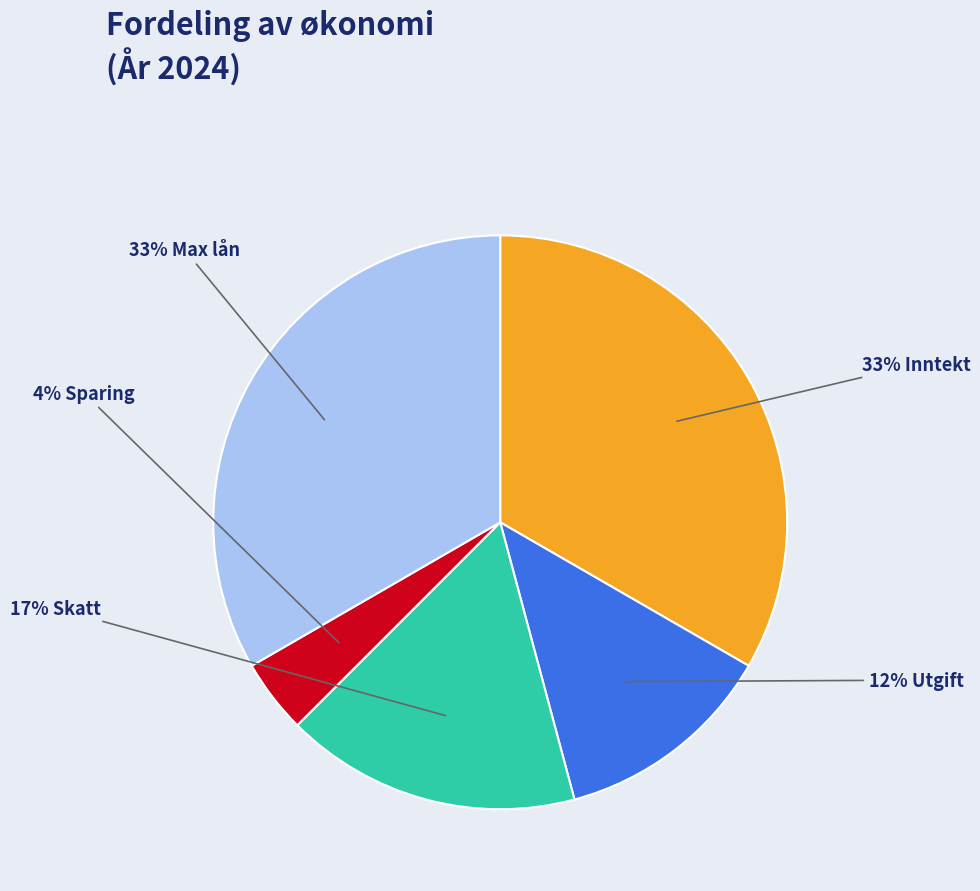

Count the number of slices in the pie.

5